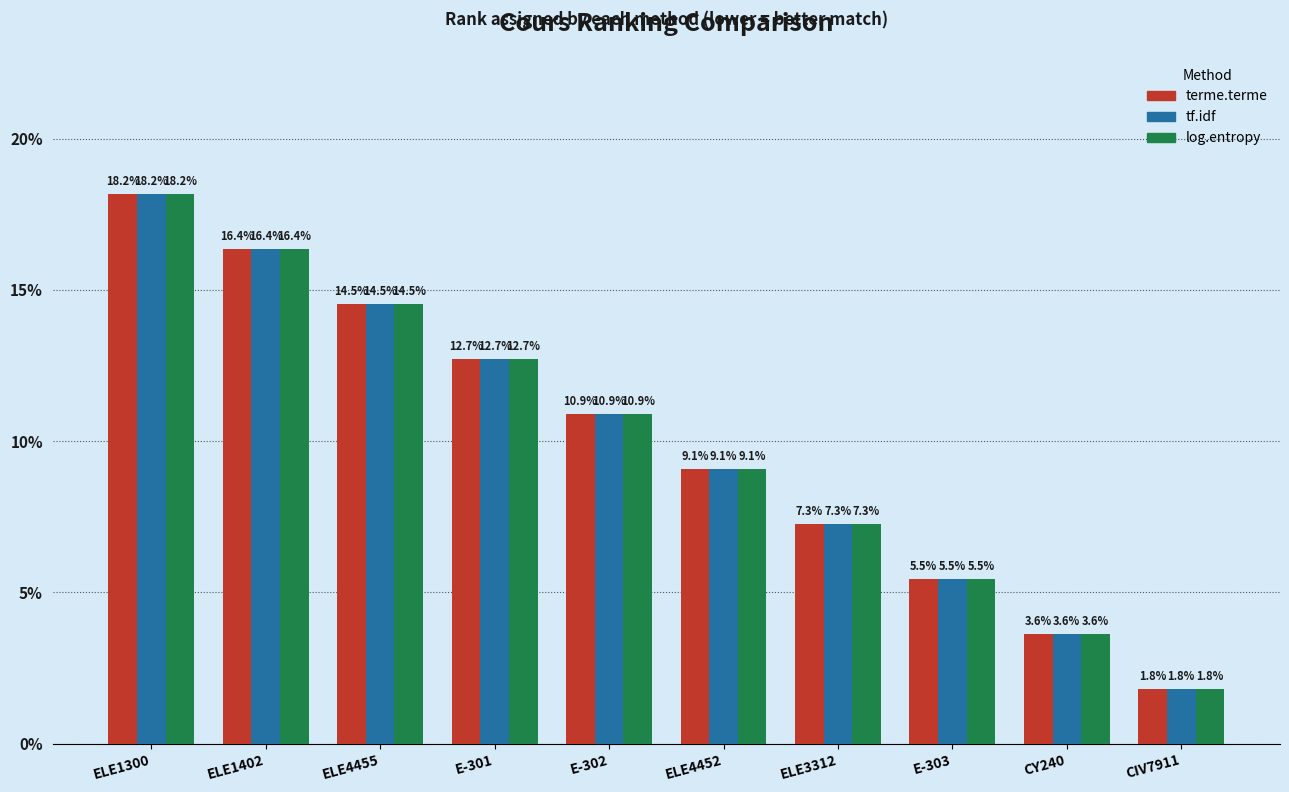

At which label does terme.terme first exceed 10?

ELE1300